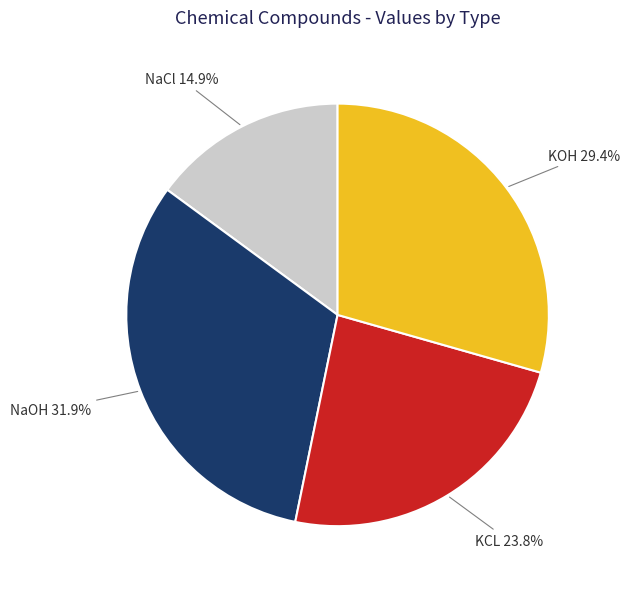

Is there a majority slice in this chart?

No